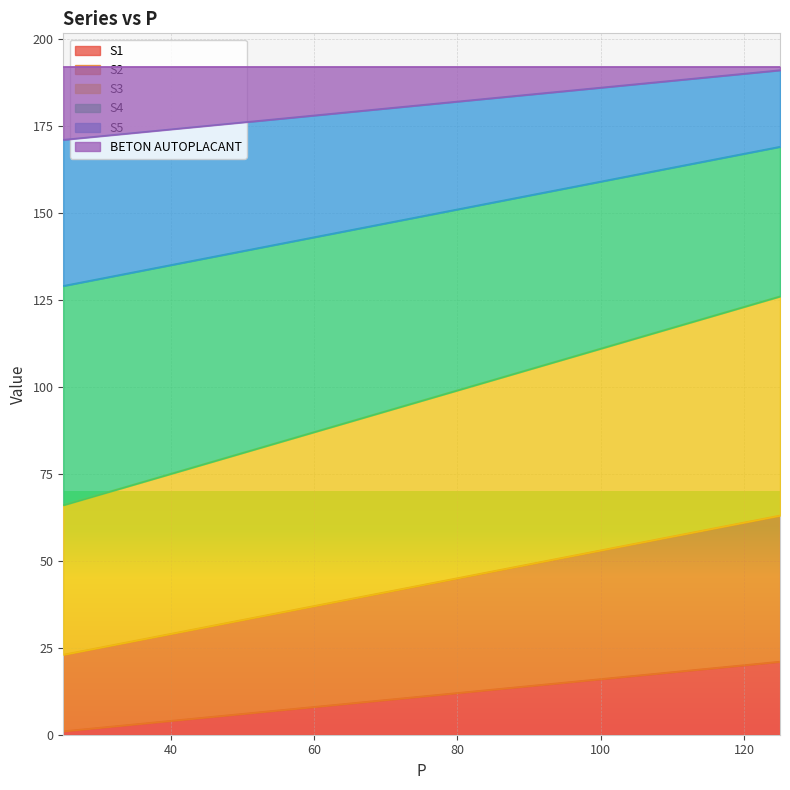

What is the label of the 4th point from the left?

40.0